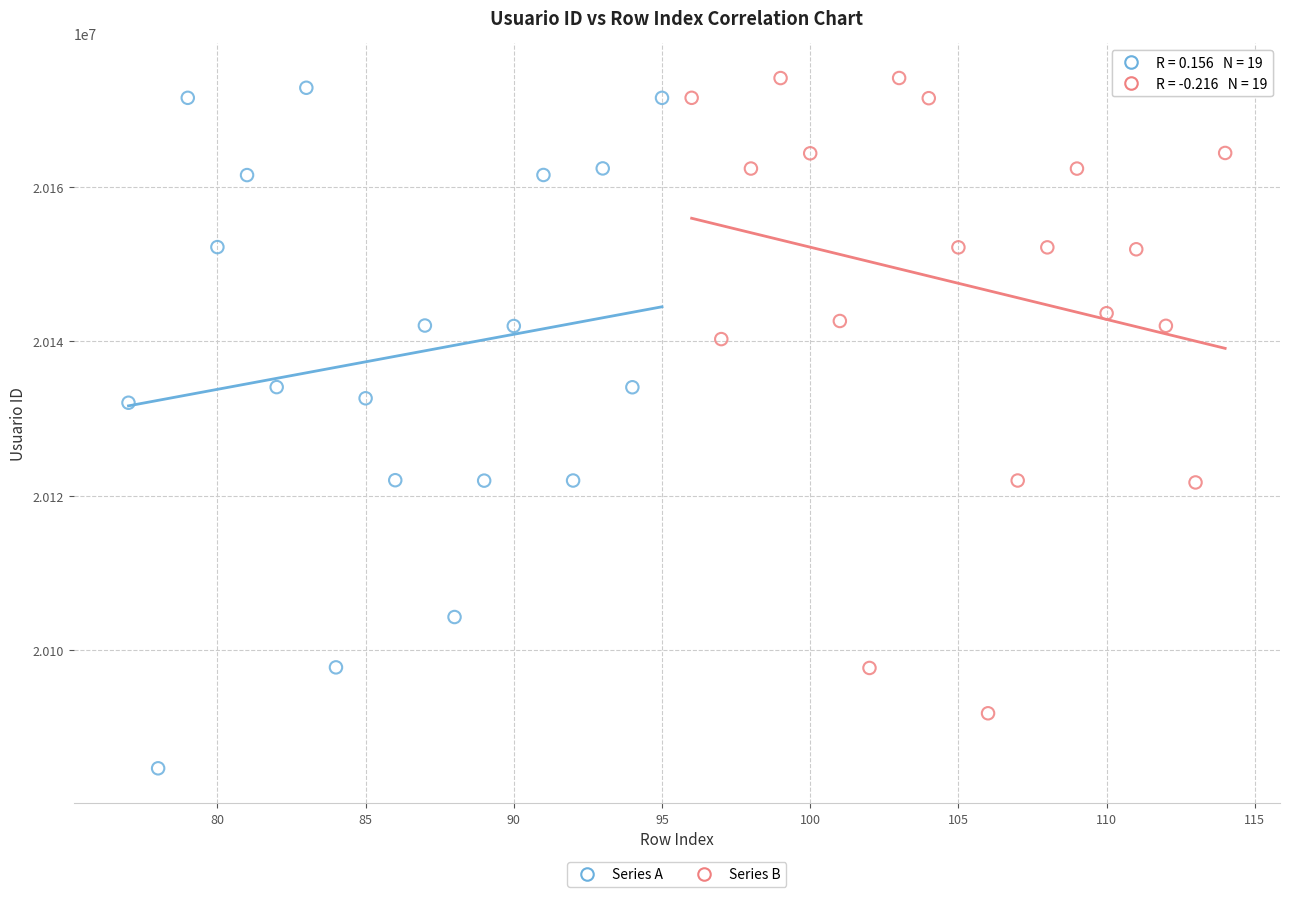

Which series reaches the minimum Y coordinate?

Series A